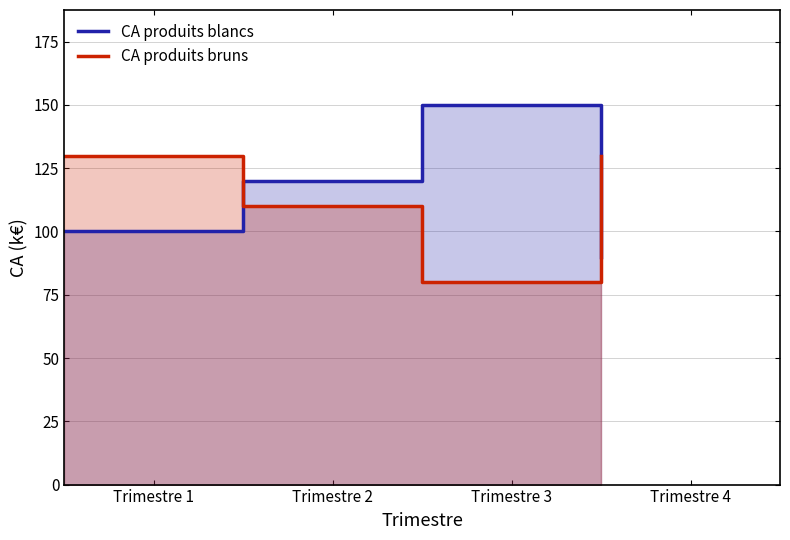

What is the maximum value for CA produits blancs?

150